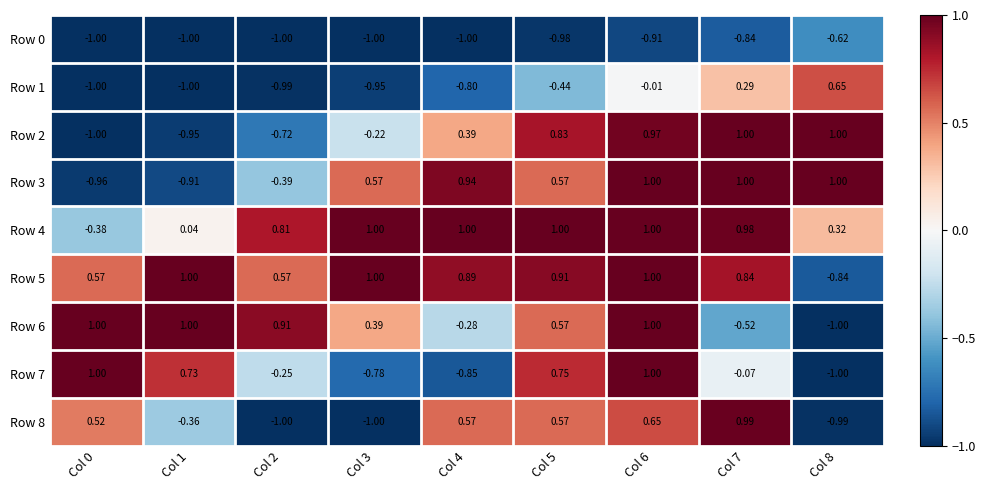

Is the value of Row 2 at Col 2 greater than the value of Row 1 at Col 0?

Yes